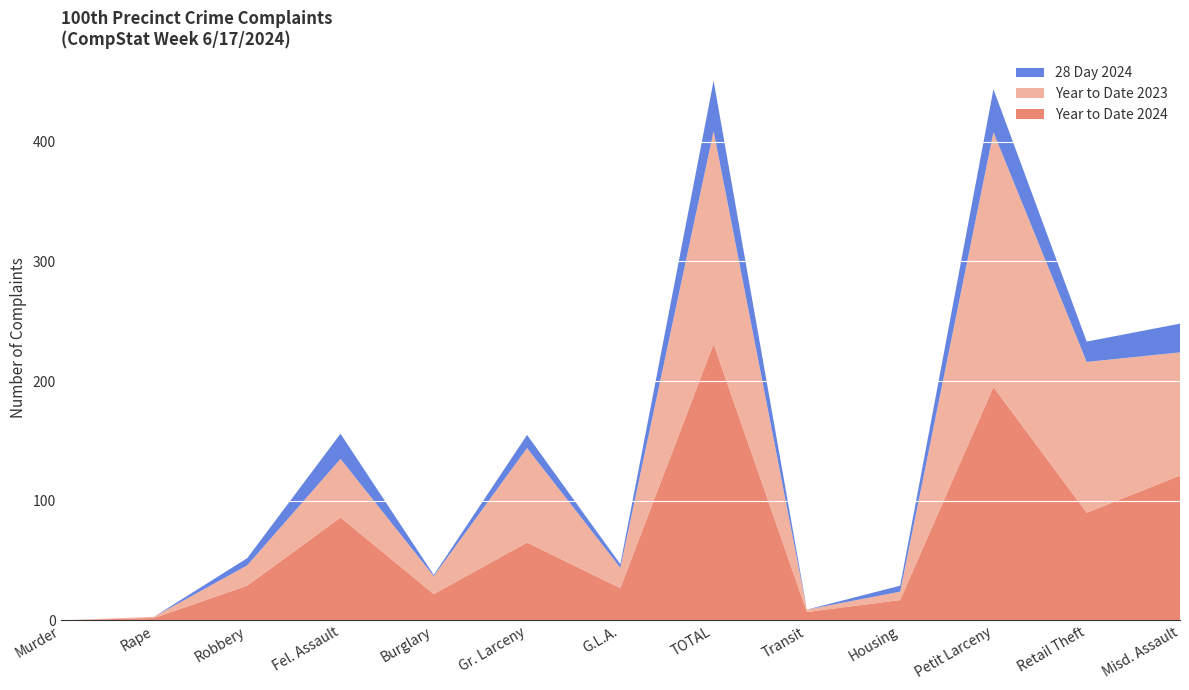

Reading right to left, what are all the values shown in this chart?

Year to Date 2024: 121	90	195	17	7	231	27	65	22	86	29	2	0
Year to Date 2023: 103	126	213	7	2	178	17	79	15	49	17	1	0
28 Day 2024: 24	17	36	5	0	42	3	11	1	21	6	0	0